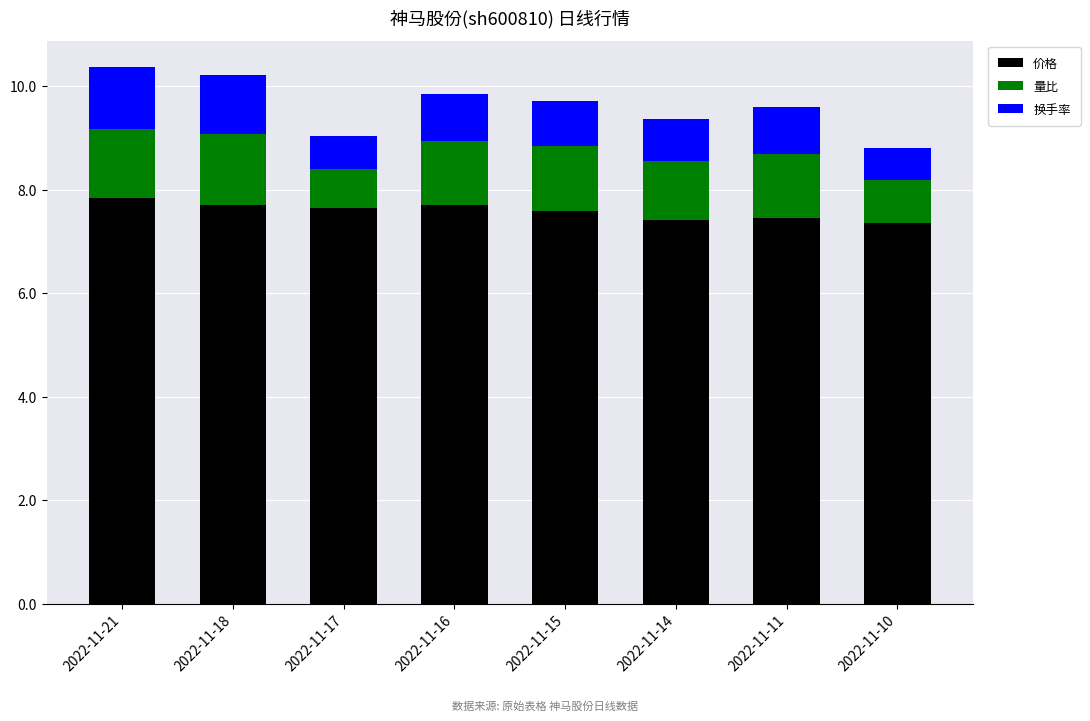

What are all the series names shown in the legend?

价格, 量比, 换手率